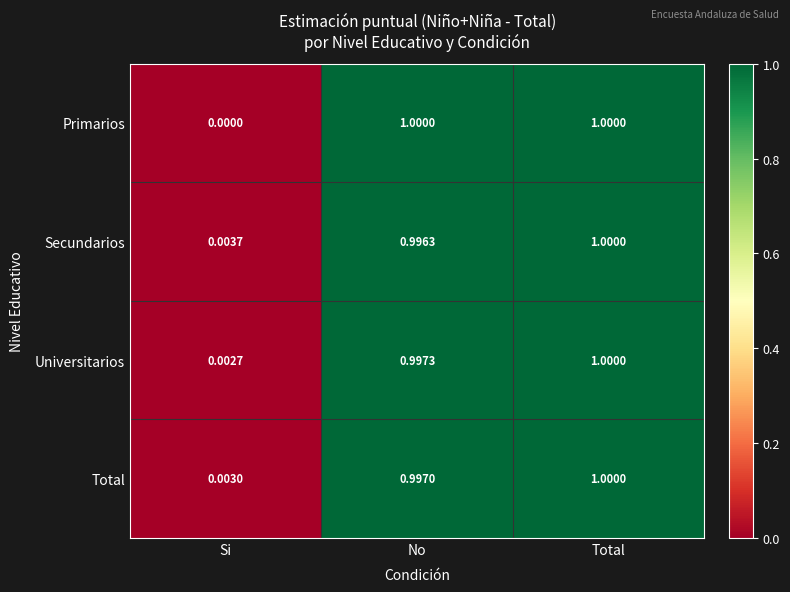

At which label is Universitarios closest to 0?

Si